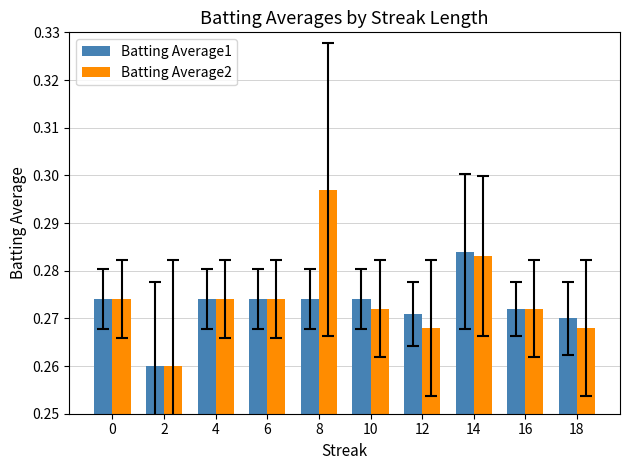

At 8, list the series in order from largest to smallest.

Batting Average2, Batting Average1